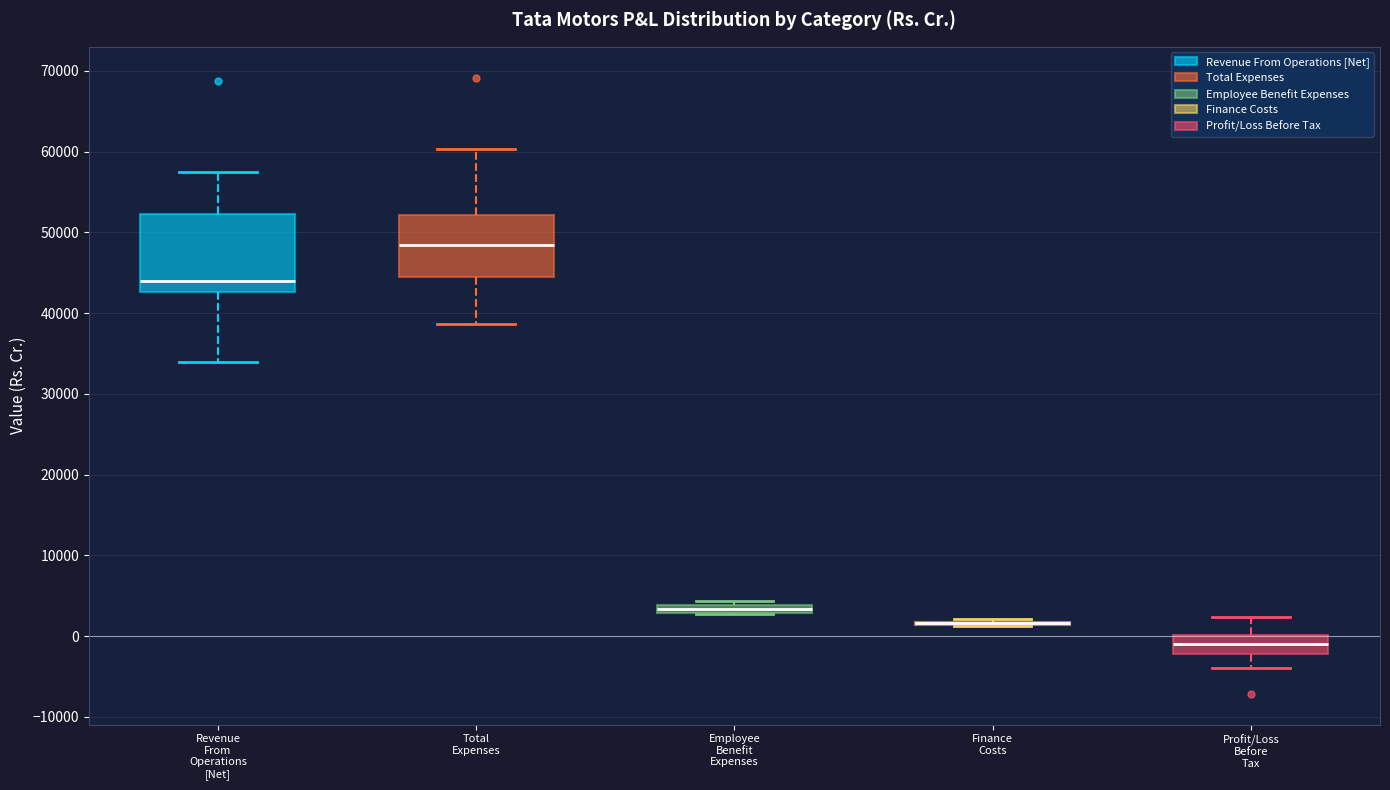

Where does the upper whisker of the box for Total Expenses end on the y-axis? The values are not printed on the chart, so give them approximately, as read against the axis.

60000